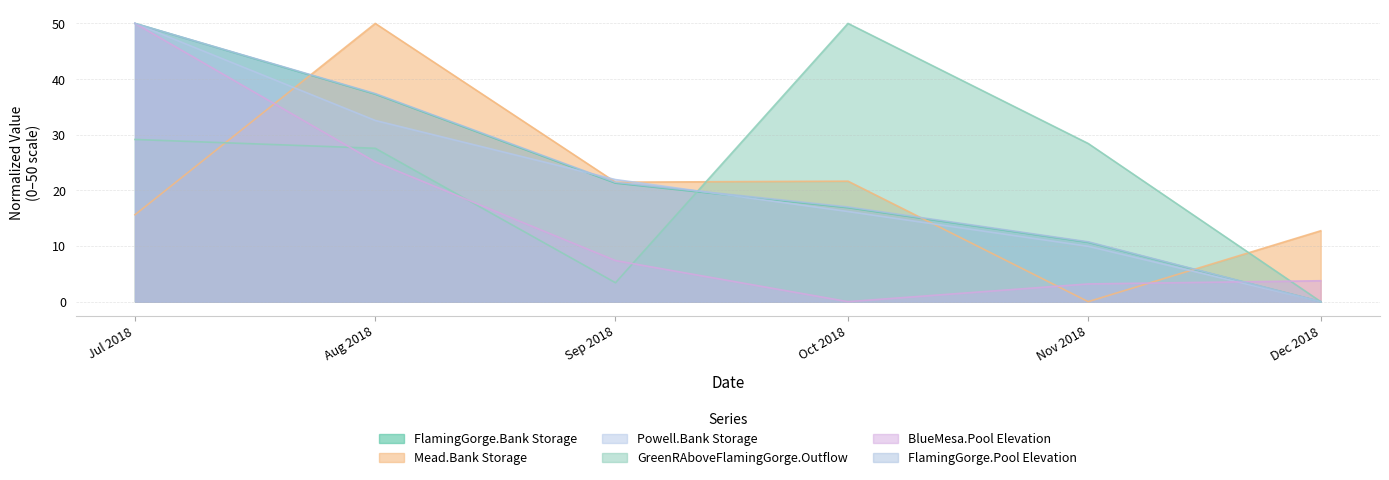

Where is the first local maximum for GreenRAboveFlamingGorge.Outflow?

Oct 2018